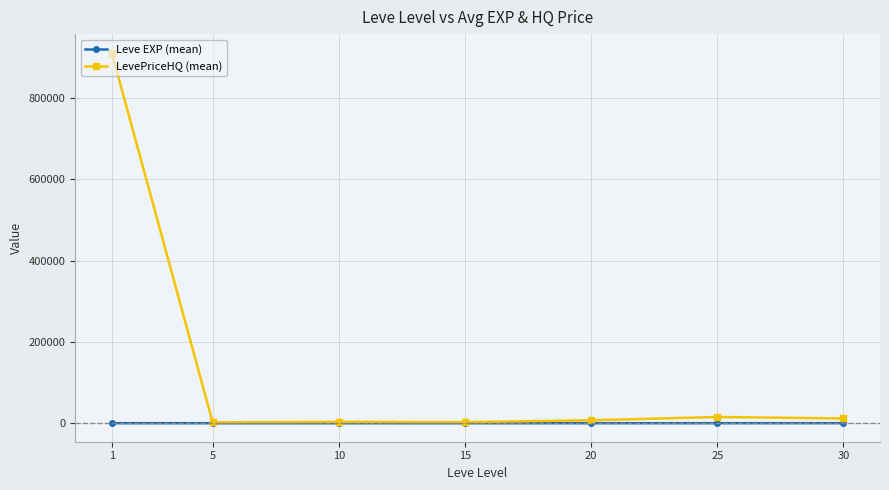

How many distinct data groups are displayed?

2